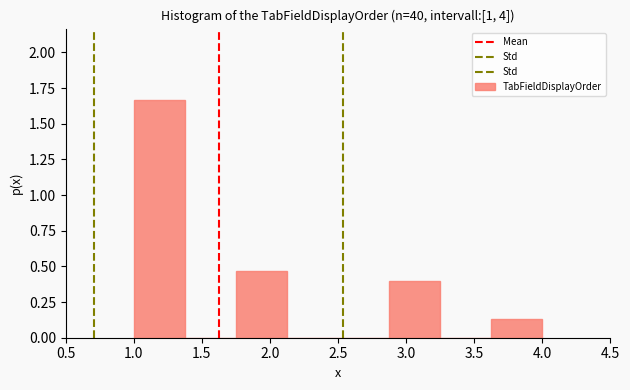

Over which range of the x-axis is the bar tallest?

1.000 to 1.375